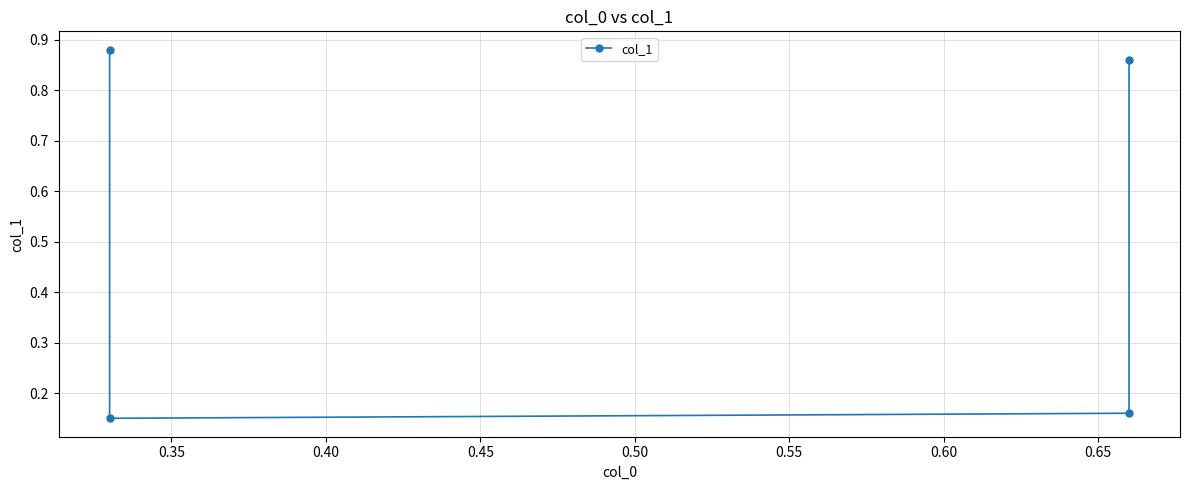

What is the difference between the maximum and second lowest values?

0.7